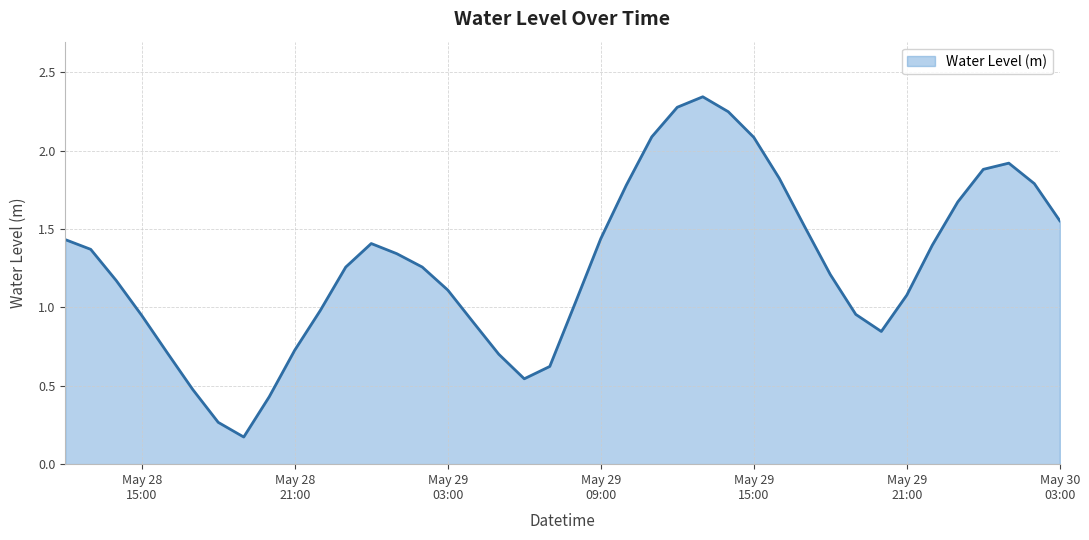

What is the difference between the maximum and minimum values?

2.2